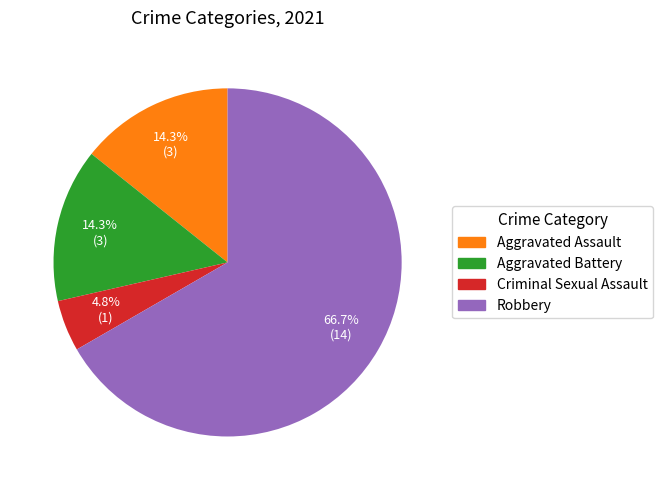

Which category has the smallest portion of the pie?

Criminal Sexual Assault